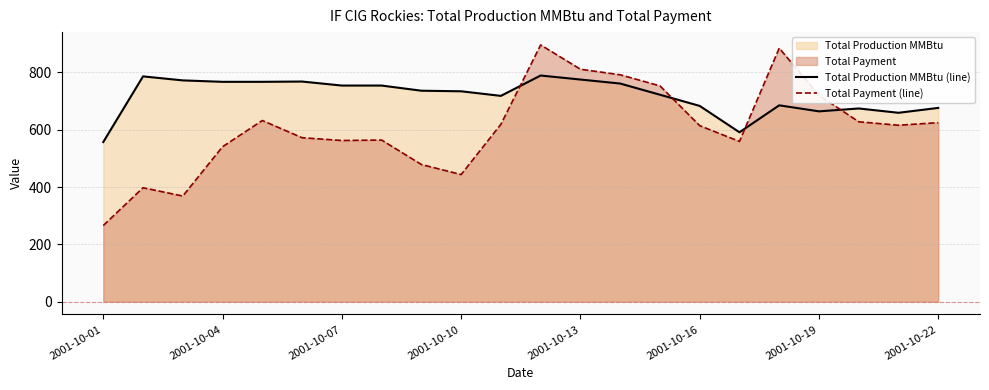

What value does the Total Production MMBtu (line) series have at 2001-10-19?

664.0